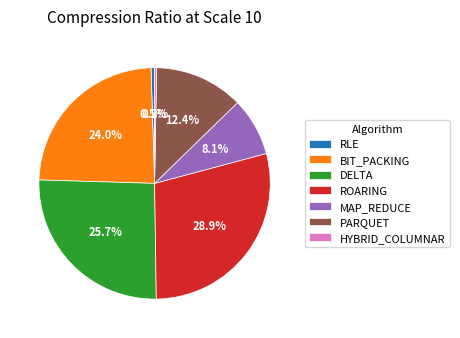

How much of the chart is everything except PARQUET?

87.6%